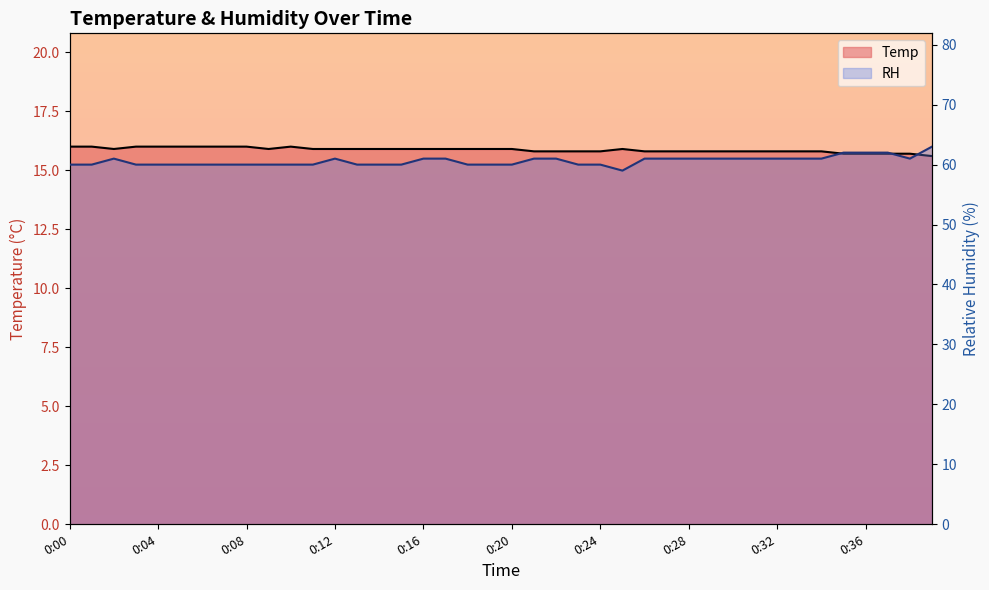

At 37, list the series in order from largest to smallest.

RH, Temp